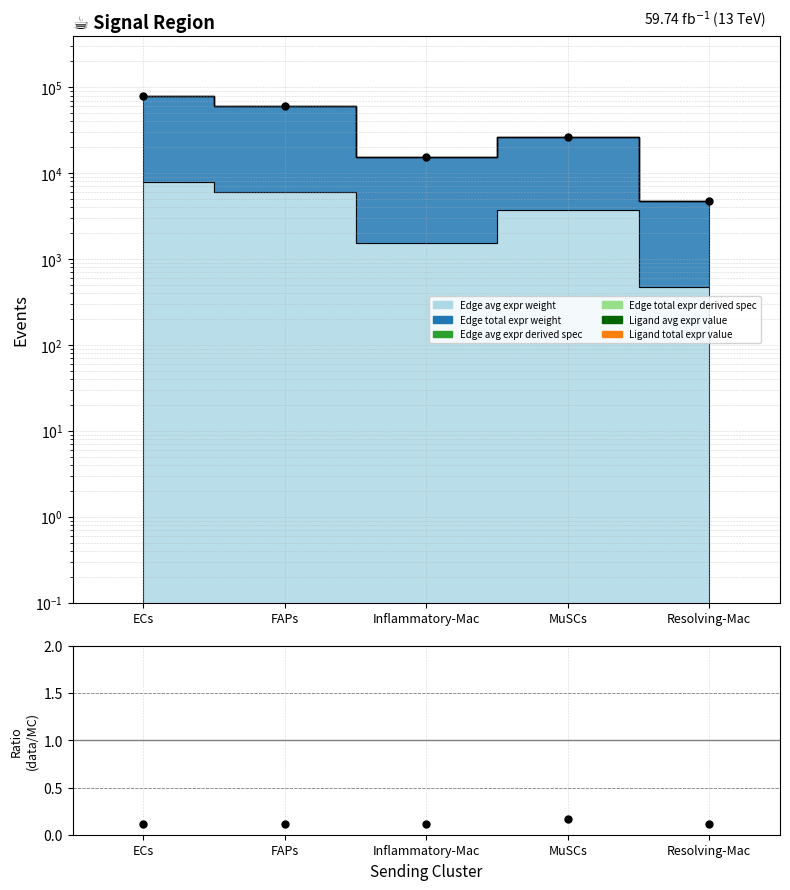

How many interior local valleys (lower than both neighbors) does the data have?

1